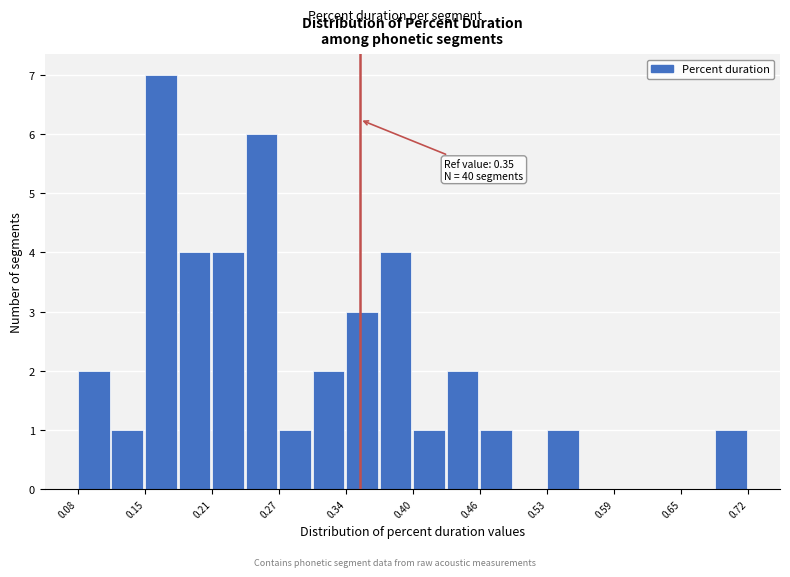

Read against the x-axis, roughly where is the centre of the tallest bar?

0.16